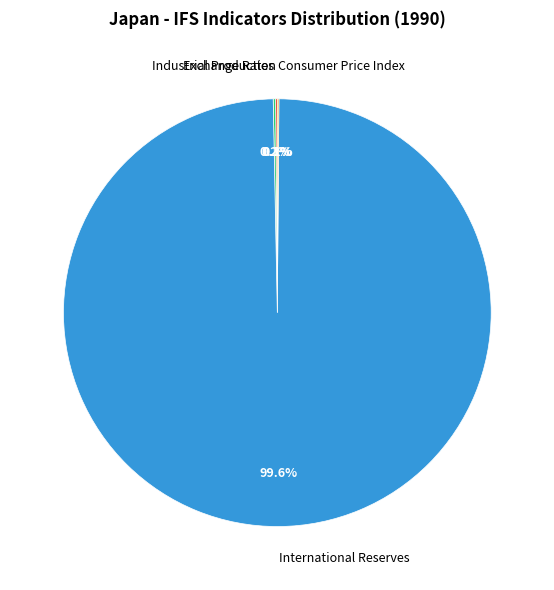

Is there any slice that represents more than half of the pie?

Yes